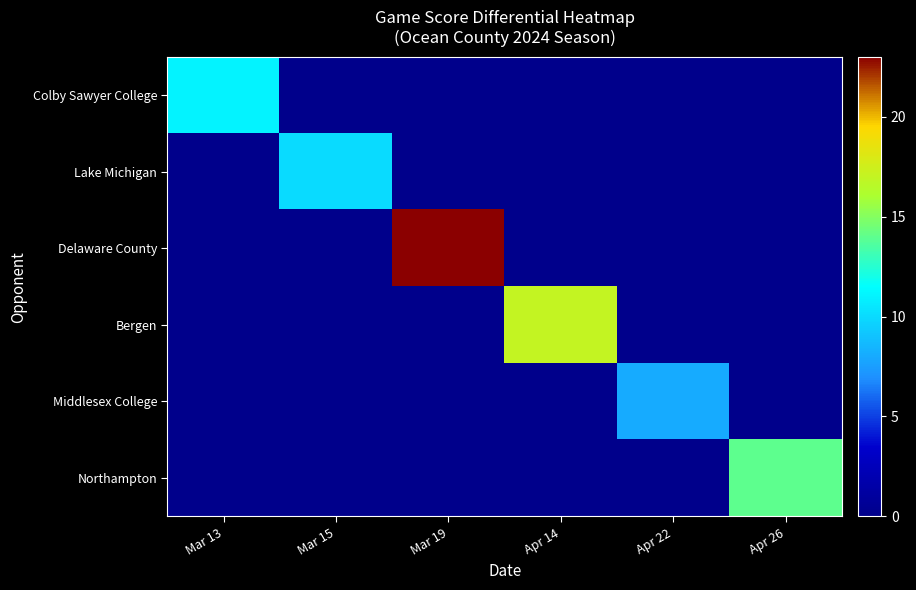

Which series has the largest total across all categories?

Delaware County